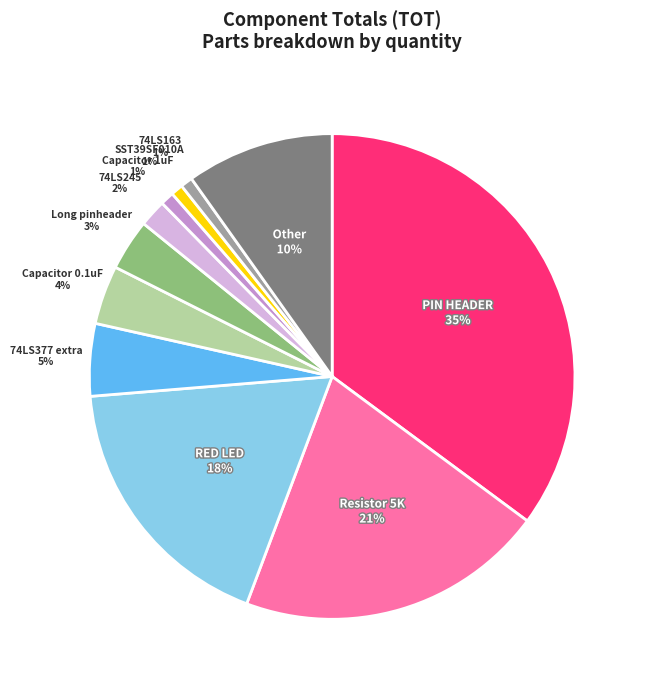

To the nearest percent, what is the difference between the largest and smallest slice percentages?

34%